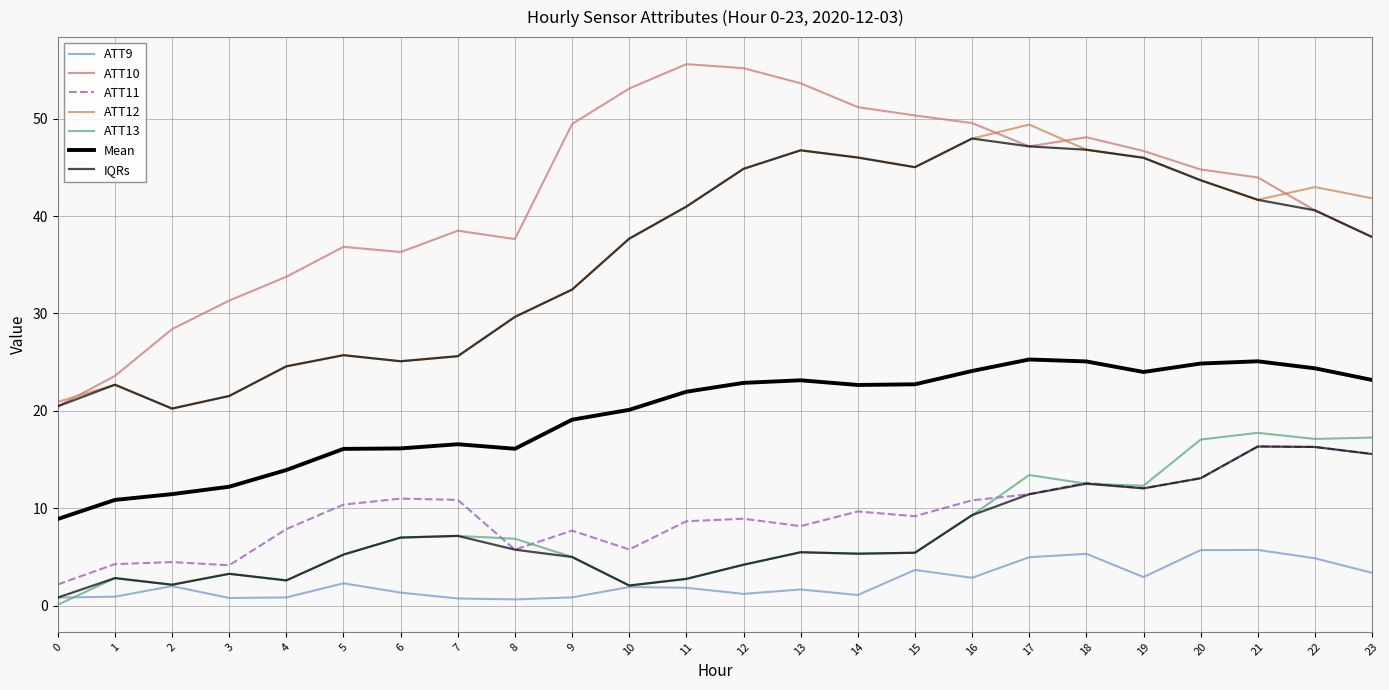

In ATT12, how many points are higher than both neighbors (excluding endpoints)?

5